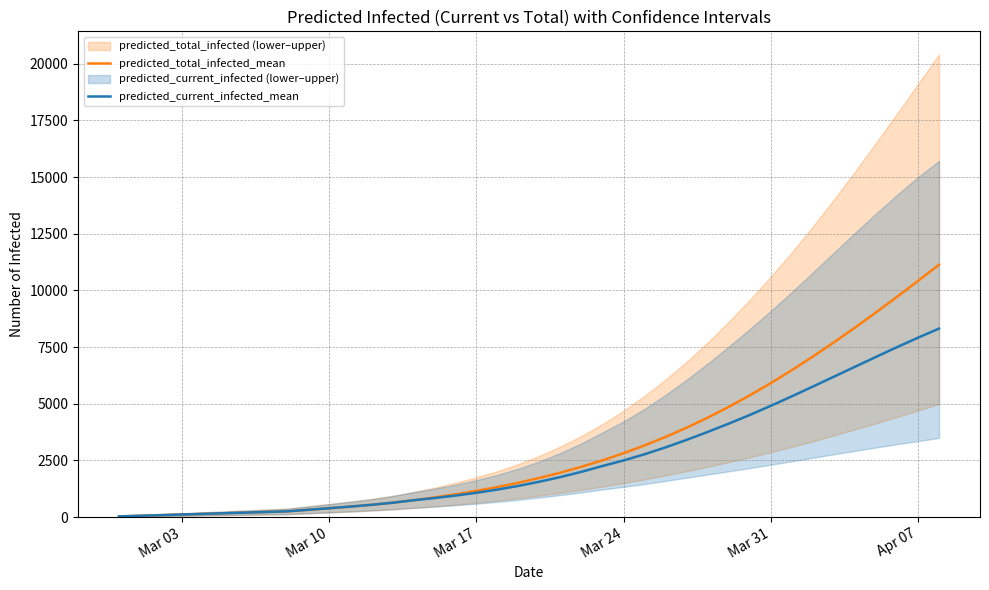

What is the maximum value for predicted_total_infected_mean?

11130